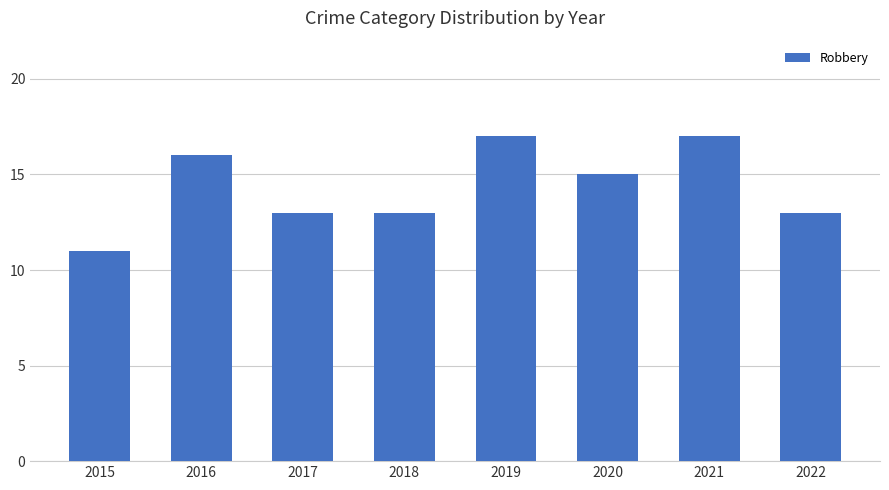

The value at 2015 is 11. True or false?

True